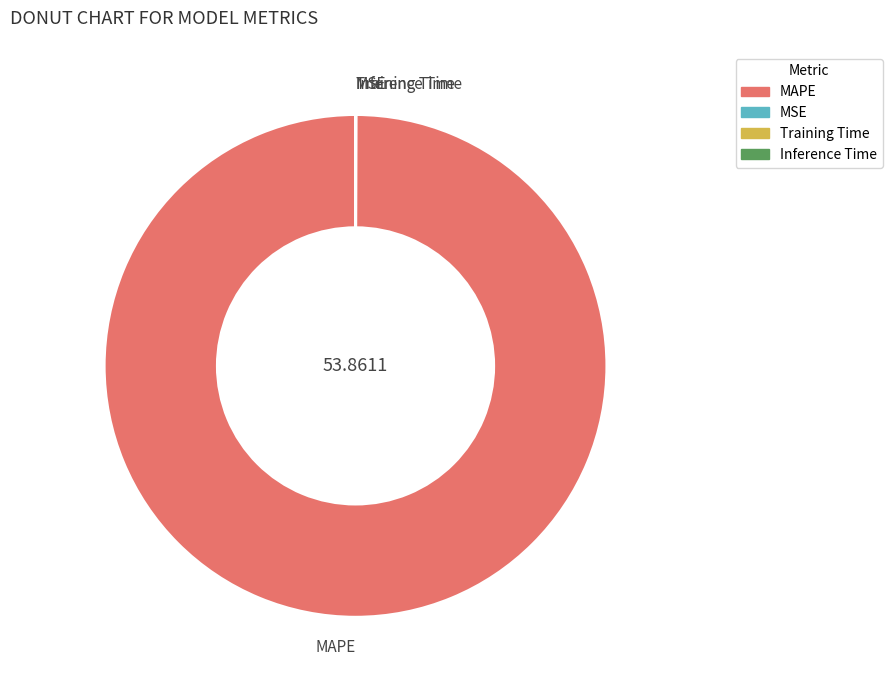

What is the majority slice?

MAPE